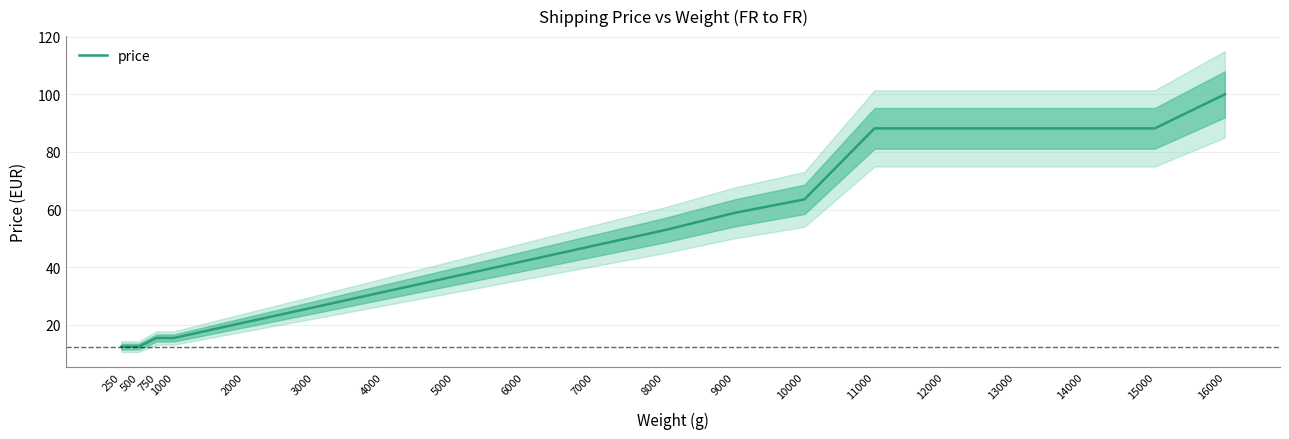

What is the value of the 9th point from the left?

42.1